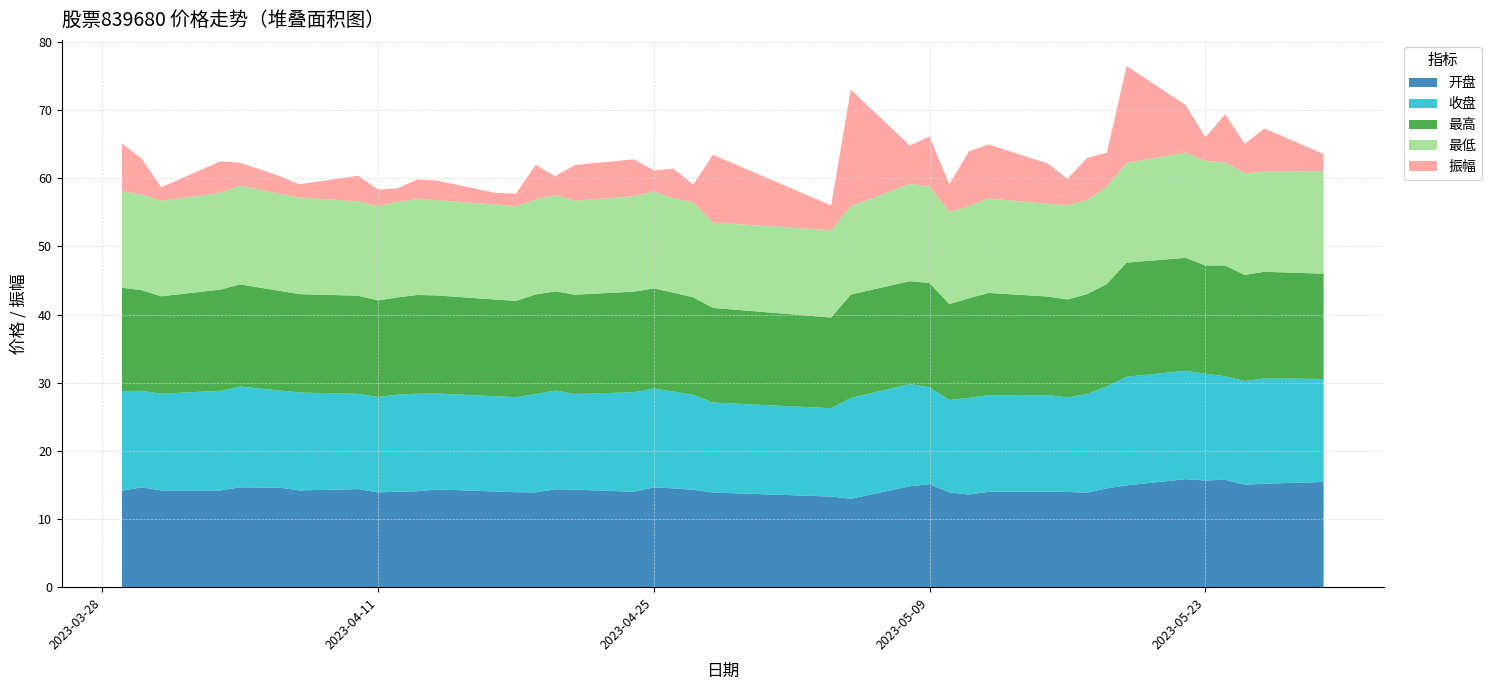

Reading left to right, extract all data points from this chart.

开盘: 2023-03-29=14.2	2023-03-30=14.7	2023-03-31=14.2	2023-04-03=14.2	2023-04-04=14.7	2023-04-06=14.6	2023-04-07=14.2	2023-04-10=14.4	2023-04-11=13.9	2023-04-12=14.0	2023-04-13=14.1	2023-04-14=14.3	2023-04-17=14.0	2023-04-18=13.9	2023-04-19=13.9	2023-04-20=14.4	2023-04-21=14.3	2023-04-24=14.0	2023-04-25=14.7	2023-04-26=14.5	2023-04-27=14.3	2023-04-28=13.9	2023-05-04=13.3	2023-05-05=13.0	2023-05-08=14.8	2023-05-09=15.1	2023-05-10=13.9	2023-05-11=13.6	2023-05-12=14.0	2023-05-15=14.0	2023-05-16=14.0	2023-05-17=13.9	2023-05-18=14.5	2023-05-19=14.9	2023-05-22=15.8	2023-05-23=15.7	2023-05-24=15.8	2023-05-25=15.0	2023-05-26=15.2	2023-05-29=15.4
收盘: 2023-03-29=14.6	2023-03-30=14.2	2023-03-31=14.2	2023-04-03=14.6	2023-04-04=14.8	2023-04-06=14.3	2023-04-07=14.4	2023-04-10=14.0	2023-04-11=14.0	2023-04-12=14.2	2023-04-13=14.3	2023-04-14=14.1	2023-04-17=14.0	2023-04-18=13.9	2023-04-19=14.4	2023-04-20=14.5	2023-04-21=14.0	2023-04-24=14.6	2023-04-25=14.5	2023-04-26=14.2	2023-04-27=13.9	2023-04-28=13.2	2023-05-04=13.0	2023-05-05=14.8	2023-05-08=15.0	2023-05-09=14.2	2023-05-10=13.6	2023-05-11=14.2	2023-05-12=14.2	2023-05-15=14.2	2023-05-16=13.9	2023-05-17=14.5	2023-05-18=15.0	2023-05-19=15.9	2023-05-22=15.9	2023-05-23=15.7	2023-05-24=15.2	2023-05-25=15.2	2023-05-26=15.4	2023-05-29=15.1
最高: 2023-03-29=15.2	2023-03-30=14.8	2023-03-31=14.3	2023-04-03=14.8	2023-04-04=15.0	2023-04-06=14.6	2023-04-07=14.4	2023-04-10=14.4	2023-04-11=14.2	2023-04-12=14.3	2023-04-13=14.5	2023-04-14=14.4	2023-04-17=14.2	2023-04-18=14.1	2023-04-19=14.6	2023-04-20=14.5	2023-04-21=14.6	2023-04-24=14.8	2023-04-25=14.7	2023-04-26=14.5	2023-04-27=14.3	2023-04-28=13.9	2023-05-04=13.3	2023-05-05=15.2	2023-05-08=15.1	2023-05-09=15.3	2023-05-10=14.1	2023-05-11=14.6	2023-05-12=15.0	2023-05-15=14.4	2023-05-16=14.4	2023-05-17=14.7	2023-05-18=15.0	2023-05-19=16.7	2023-05-22=16.6	2023-05-23=15.9	2023-05-24=16.2	2023-05-25=15.6	2023-05-26=15.7	2023-05-29=15.4
最低: 2023-03-29=14.2	2023-03-30=14.0	2023-03-31=14.0	2023-04-03=14.2	2023-04-04=14.5	2023-04-06=14.2	2023-04-07=14.2	2023-04-10=13.8	2023-04-11=13.8	2023-04-12=14.0	2023-04-13=14.1	2023-04-14=14.0	2023-04-17=13.9	2023-04-18=13.9	2023-04-19=13.9	2023-04-20=14.1	2023-04-21=13.8	2023-04-24=14.0	2023-04-25=14.2	2023-04-26=13.9	2023-04-27=13.9	2023-04-28=12.5	2023-05-04=12.8	2023-05-05=12.9	2023-05-08=14.3	2023-05-09=14.2	2023-05-10=13.5	2023-05-11=13.5	2023-05-12=13.9	2023-05-15=13.6	2023-05-16=13.8	2023-05-17=13.8	2023-05-18=14.3	2023-05-19=14.6	2023-05-22=15.5	2023-05-23=15.3	2023-05-24=15.1	2023-05-25=14.9	2023-05-26=14.7	2023-05-29=15.1
振幅: 2023-03-29=7.0	2023-03-30=5.3	2023-03-31=2.0	2023-04-03=4.7	2023-04-04=3.4	2023-04-06=2.6	2023-04-07=2.0	2023-04-10=3.8	2023-04-11=2.4	2023-04-12=2.0	2023-04-13=2.9	2023-04-14=2.9	2023-04-17=1.7	2023-04-18=1.9	2023-04-19=5.1	2023-04-20=2.8	2023-04-21=5.2	2023-04-24=5.4	2023-04-25=3.1	2023-04-26=4.3	2023-04-27=2.6	2023-04-28=10.0	2023-05-04=3.6	2023-05-05=17.1	2023-05-08=5.6	2023-05-09=7.3	2023-05-10=4.1	2023-05-11=8.0	2023-05-12=7.9	2023-05-15=5.9	2023-05-16=3.9	2023-05-17=6.2	2023-05-18=5.0	2023-05-19=14.2	2023-05-22=7.0	2023-05-23=3.5	2023-05-24=7.1	2023-05-25=4.3	2023-05-26=6.3	2023-05-29=2.5